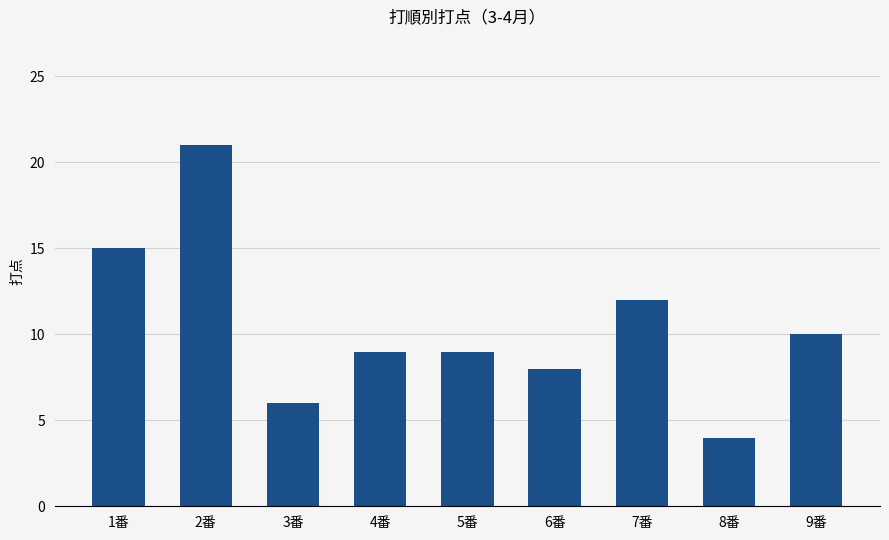

What position from the right is 6番?

4